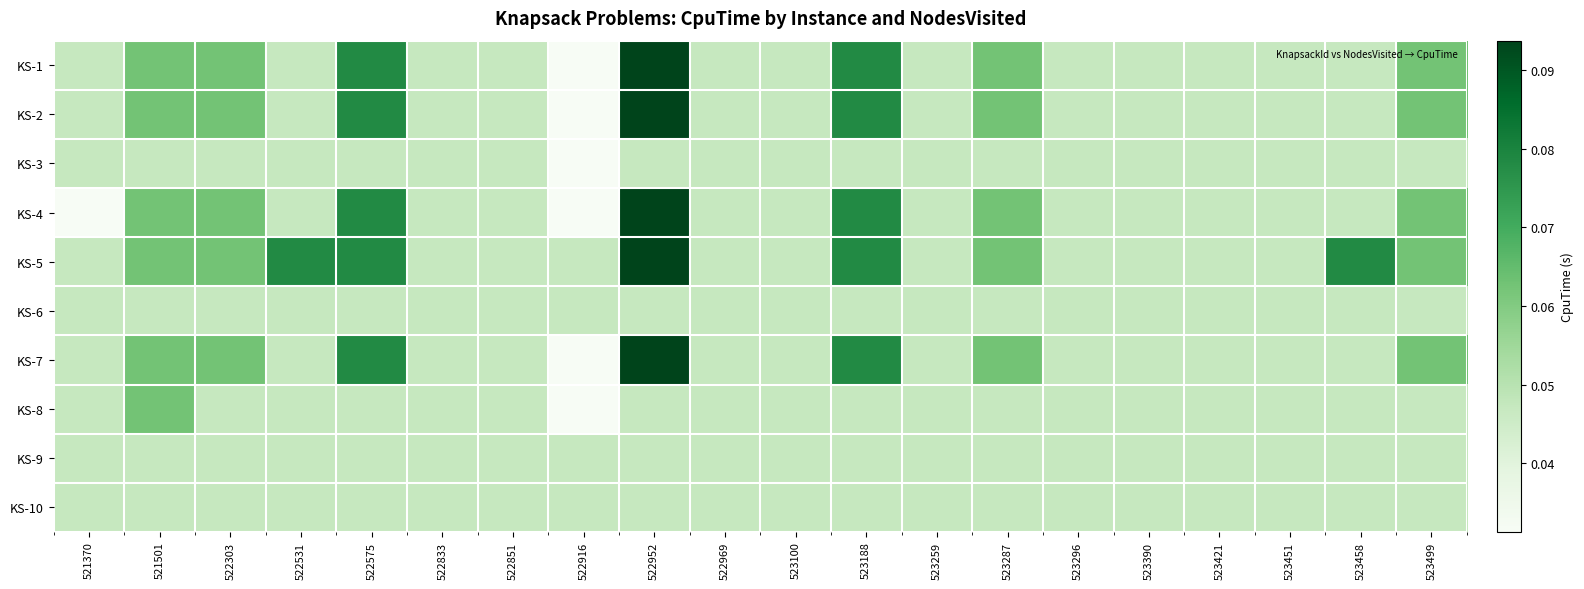

Which series changed the most between 522833 and 523421?

KS-1